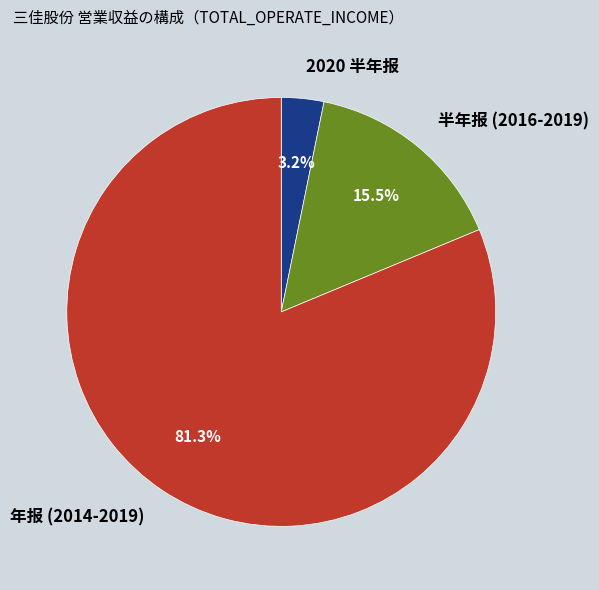

To the nearest percent, what is the average slice percentage?

33%